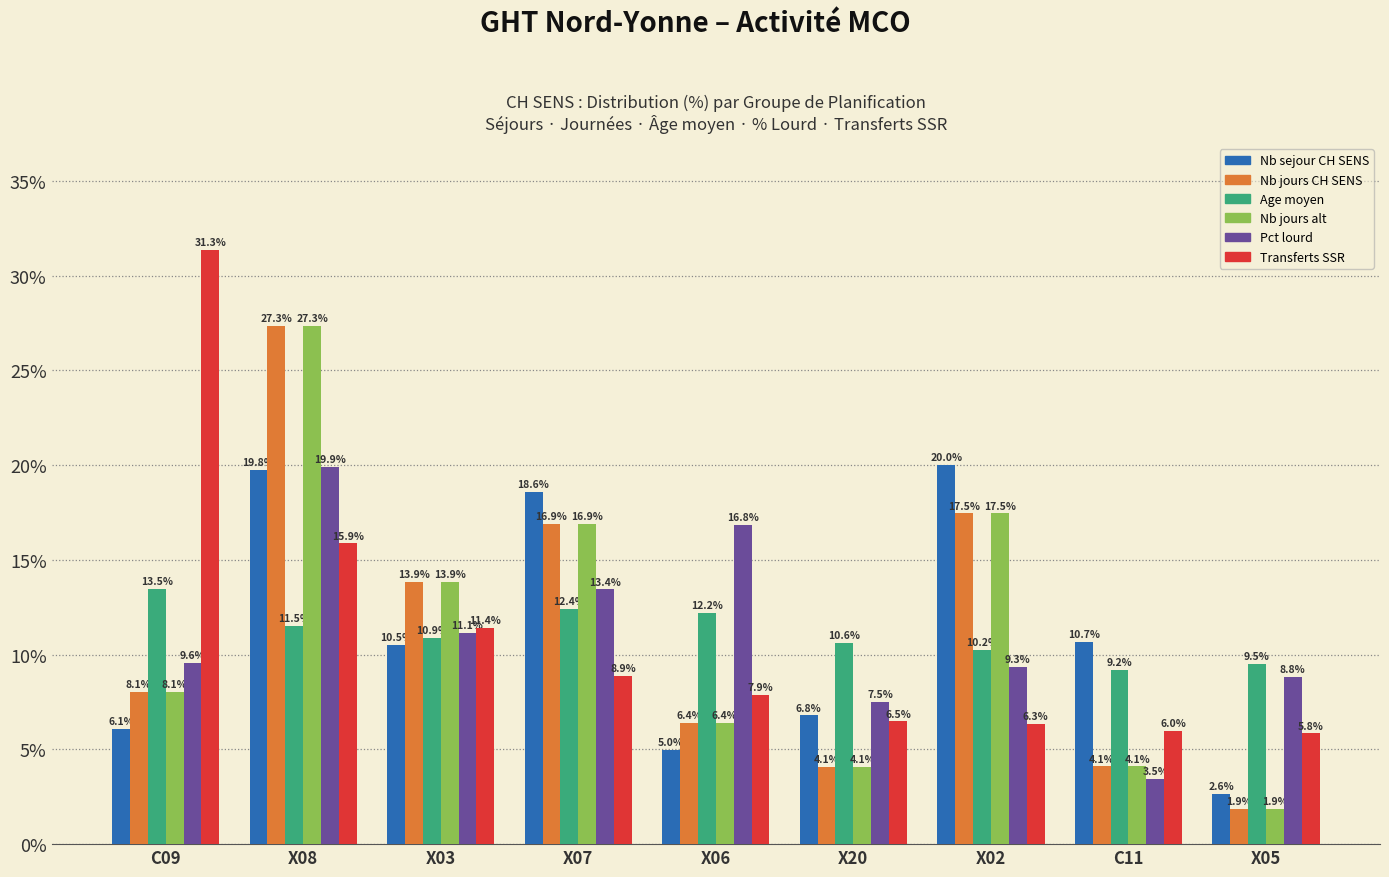

True or false: Transferts SSR has a value of 44.7 at C09.

False